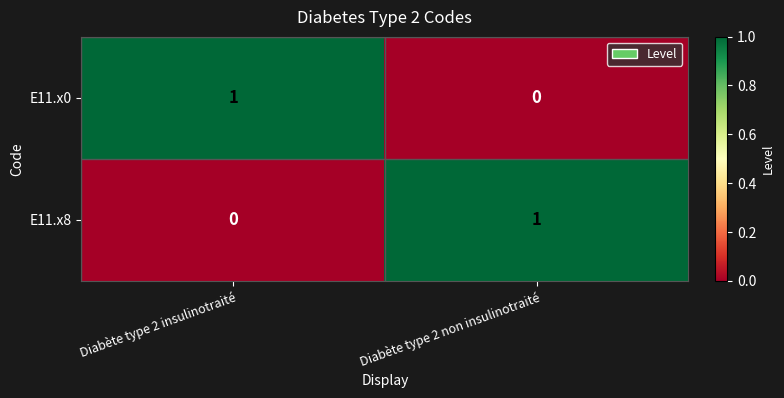

At which label is E11.x8 closest to 0?

Diabète type 2 insulinotraité